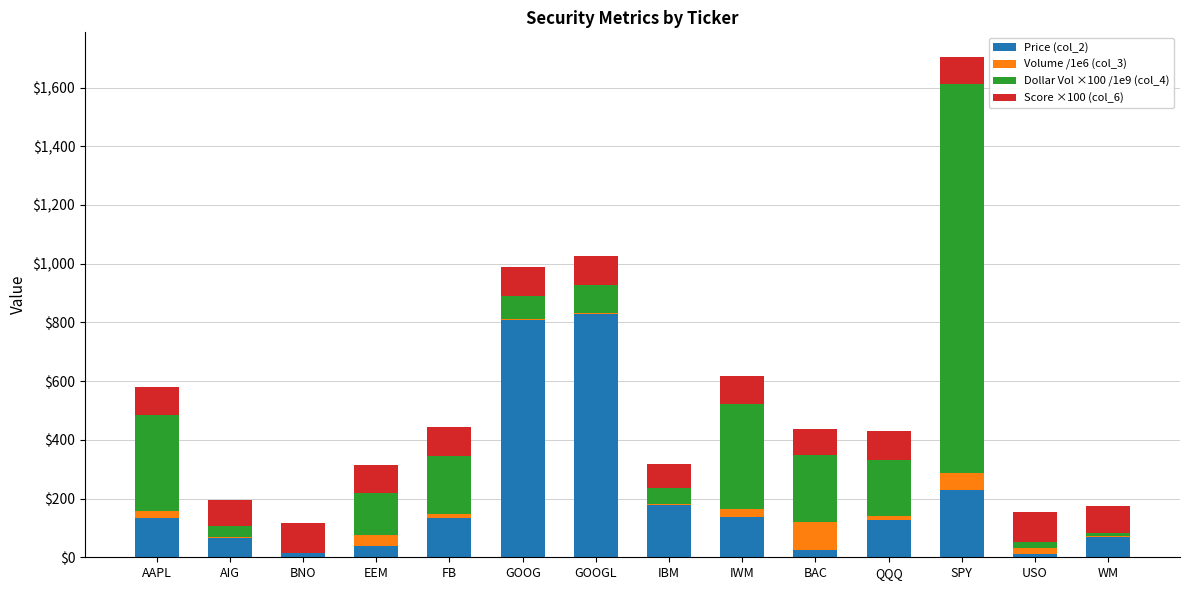

The value of Price (col_2) at FB is 134.1. True or false?

True